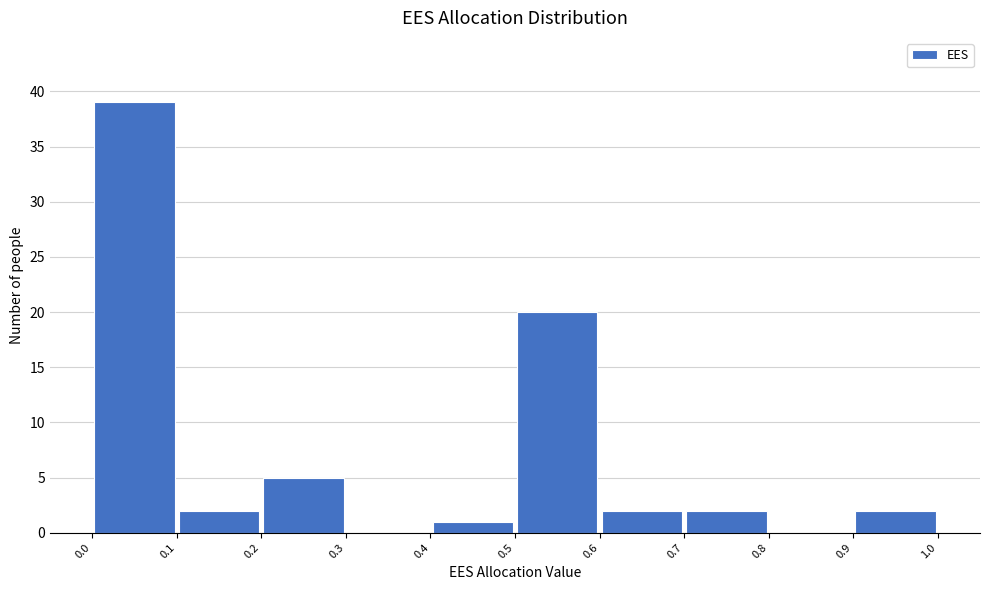

Reading left to right, list every bar in this chart as the range it spans on the x-axis followed by its height. The values are not printed on the chart, so give them approximately, as read against the axis.

0.0 to 0.1: 39
0.1 to 0.2: 2
0.2 to 0.3: 5
0.3 to 0.4: 0
0.4 to 0.5: 1
0.5 to 0.6: 20
0.6 to 0.7: 2
0.7 to 0.8: 2
0.8 to 0.9: 0
0.9 to 1.0: 2